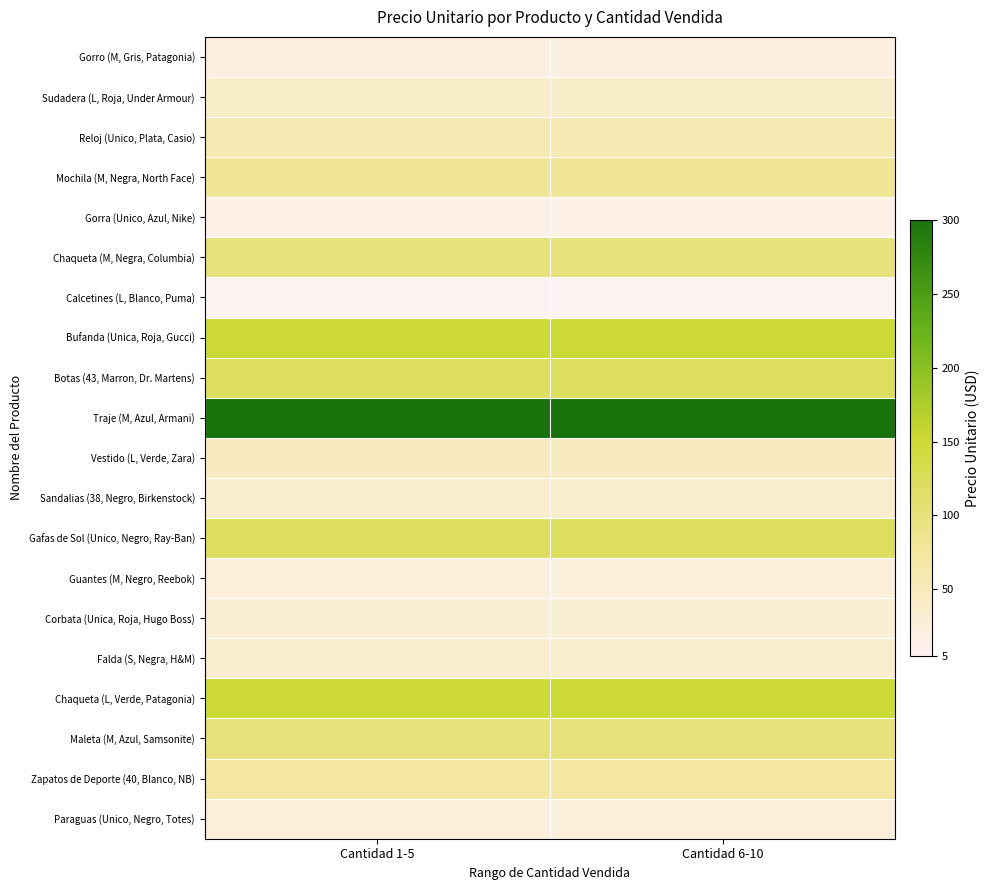

Which series changed the most between Cantidad 1-5 and Cantidad 6-10?

Gorro (M, Gris, Patagonia)